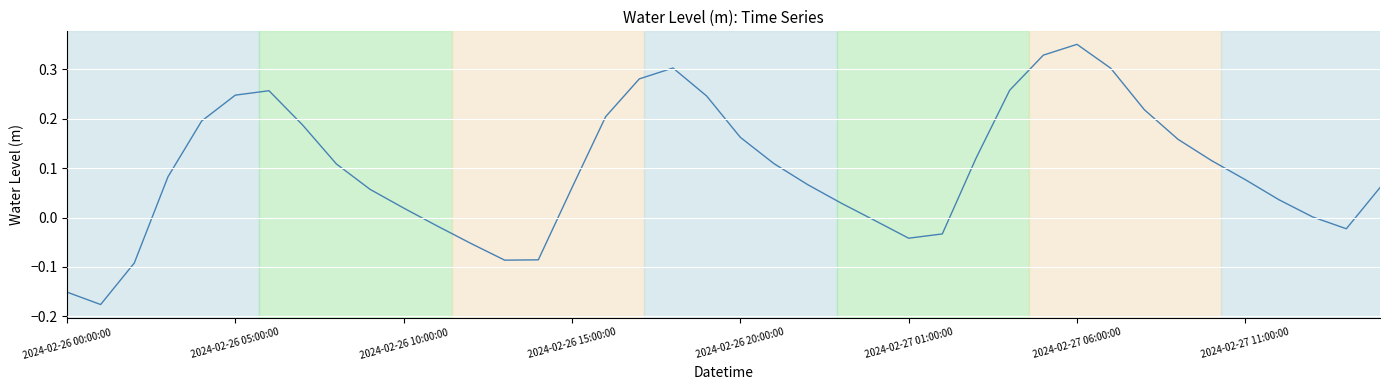

What is the difference between the maximum and minimum values?

0.5